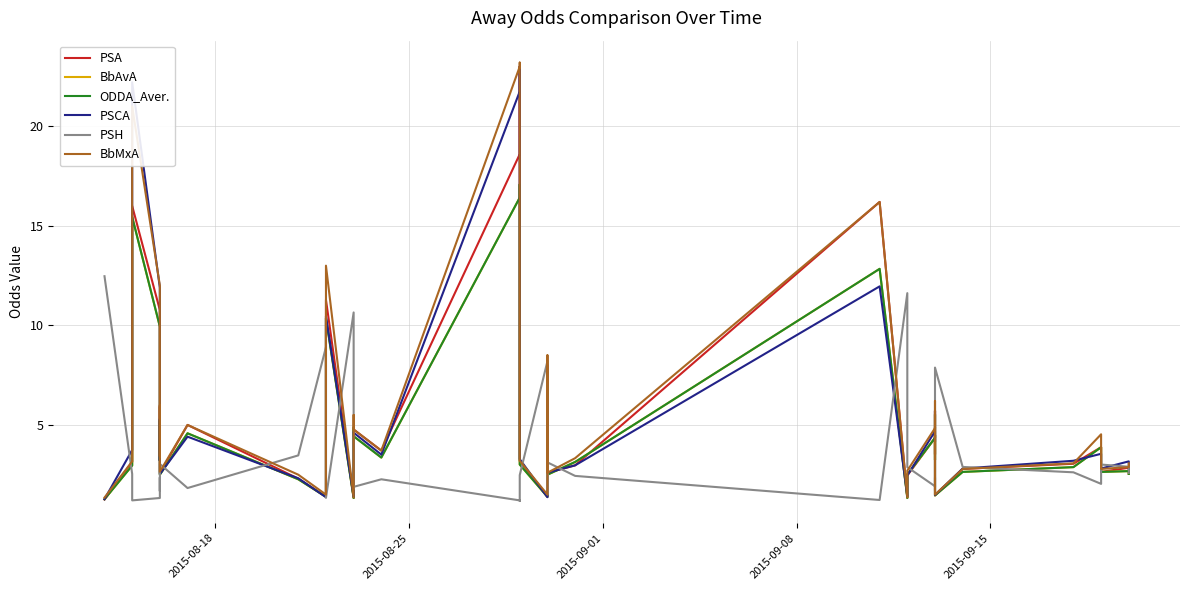

How many times do BbAvA and PSCA cross each other?

20